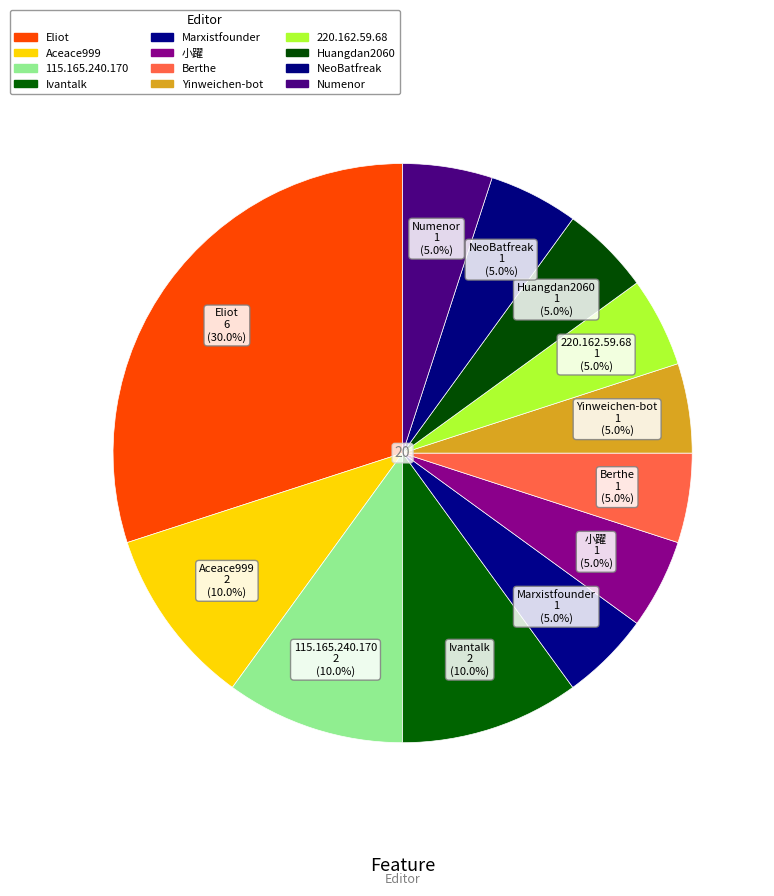

To the nearest percent, what is the difference between the largest and smallest slice percentages?

25%